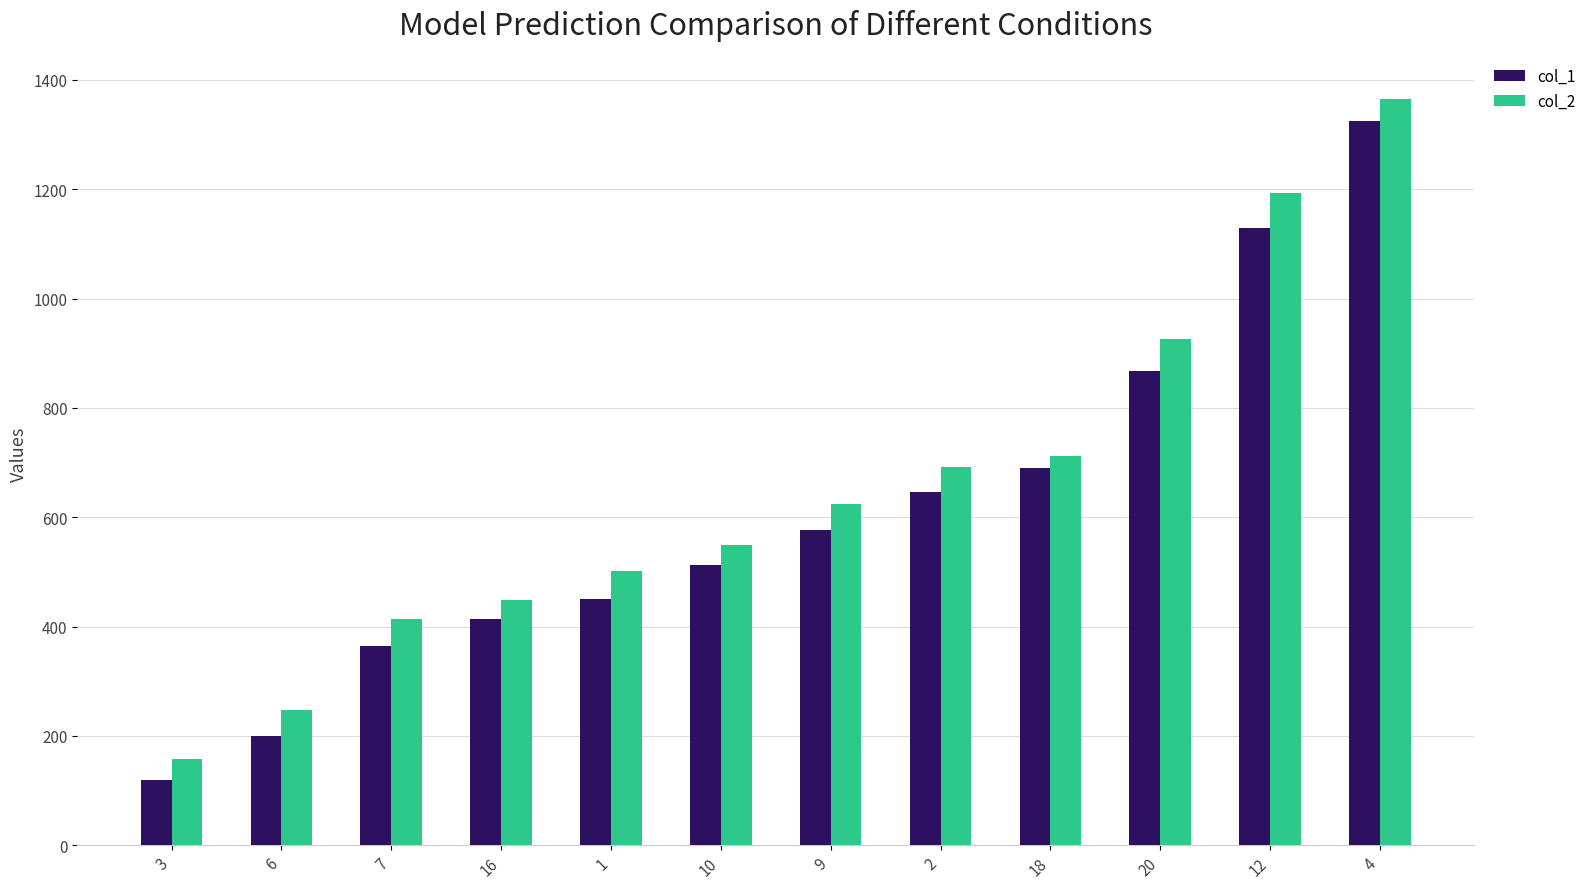

What position from the right is 3?

12